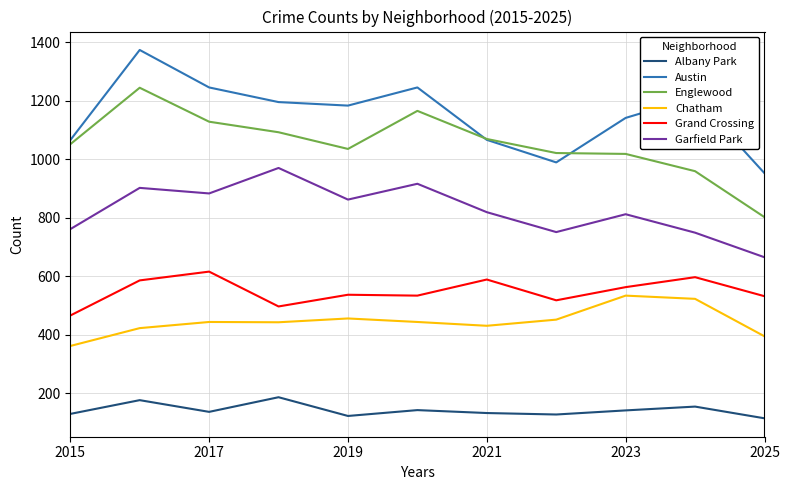

True or false: Garfield Park and Grand Crossing intersect in this chart.

False